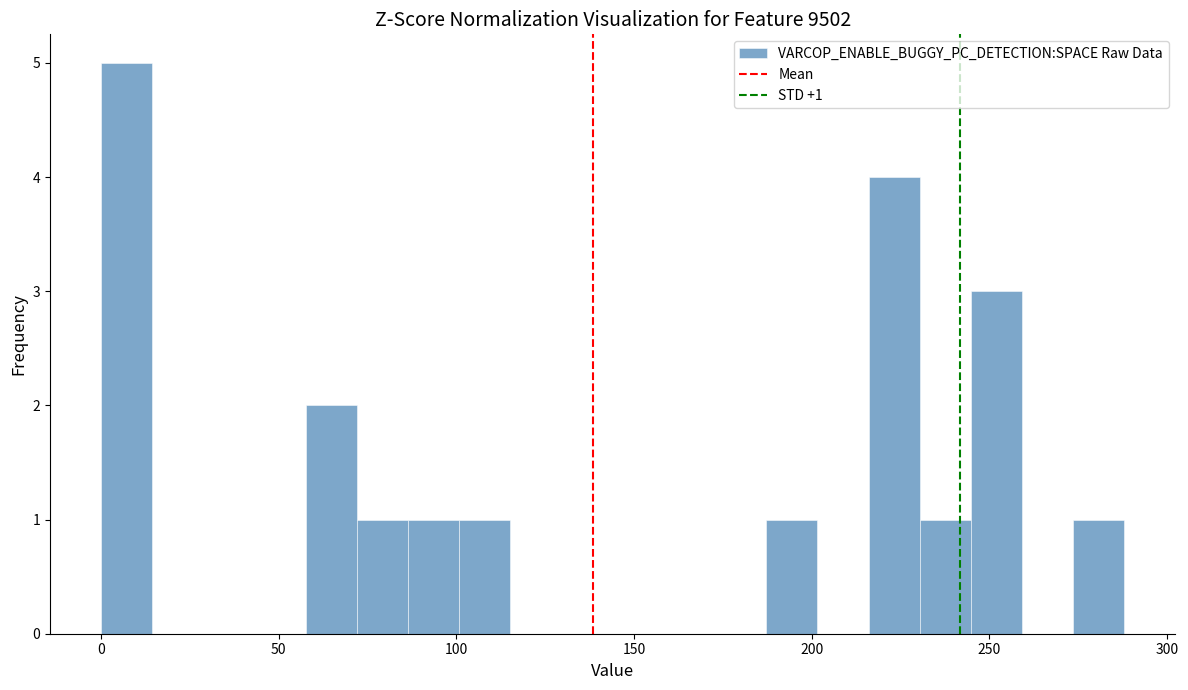

Around what value on the x-axis is the tallest bar? Give the approximate position of its centre, as read against the axis.

5